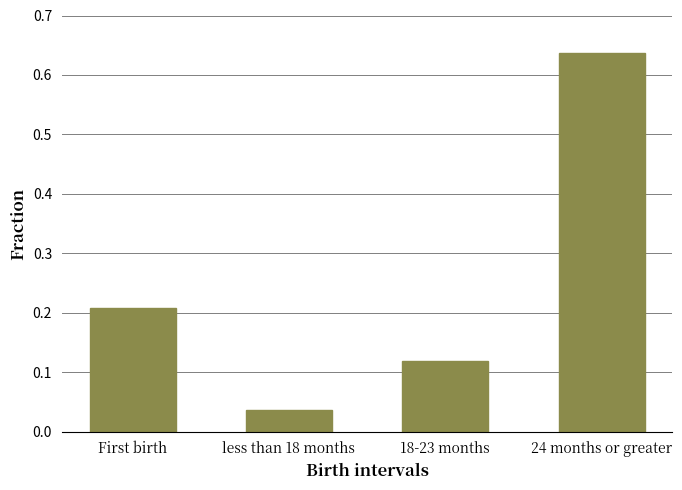

At which category does the chart reach its peak across all series?

24 months or greater